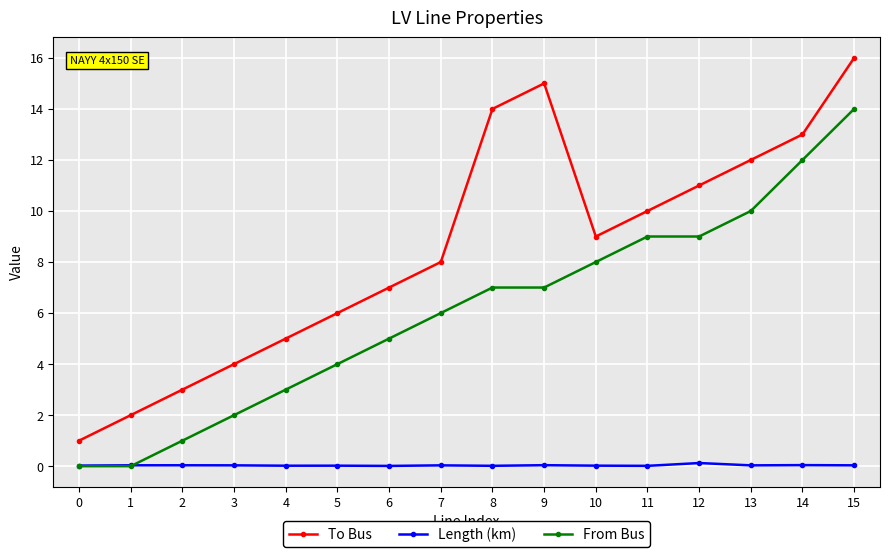

List the series in order of their overall mean, highest first.

To Bus, From Bus, Length (km)